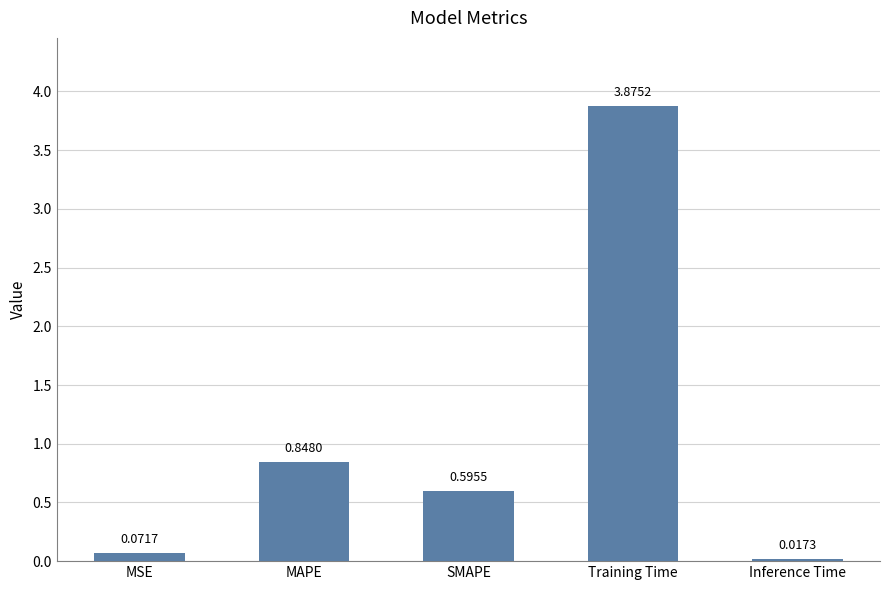

What is the label of the 3rd bar from the right?

SMAPE